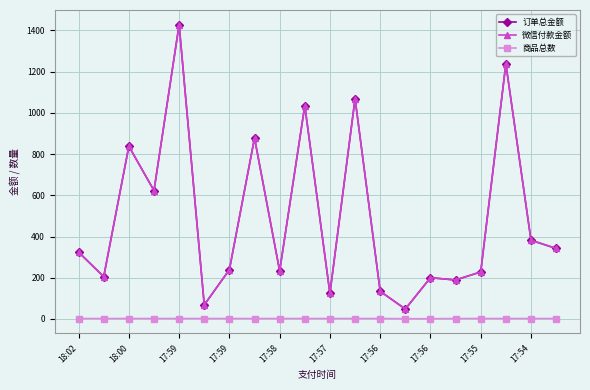

Does the chart have visible grid lines?

Yes